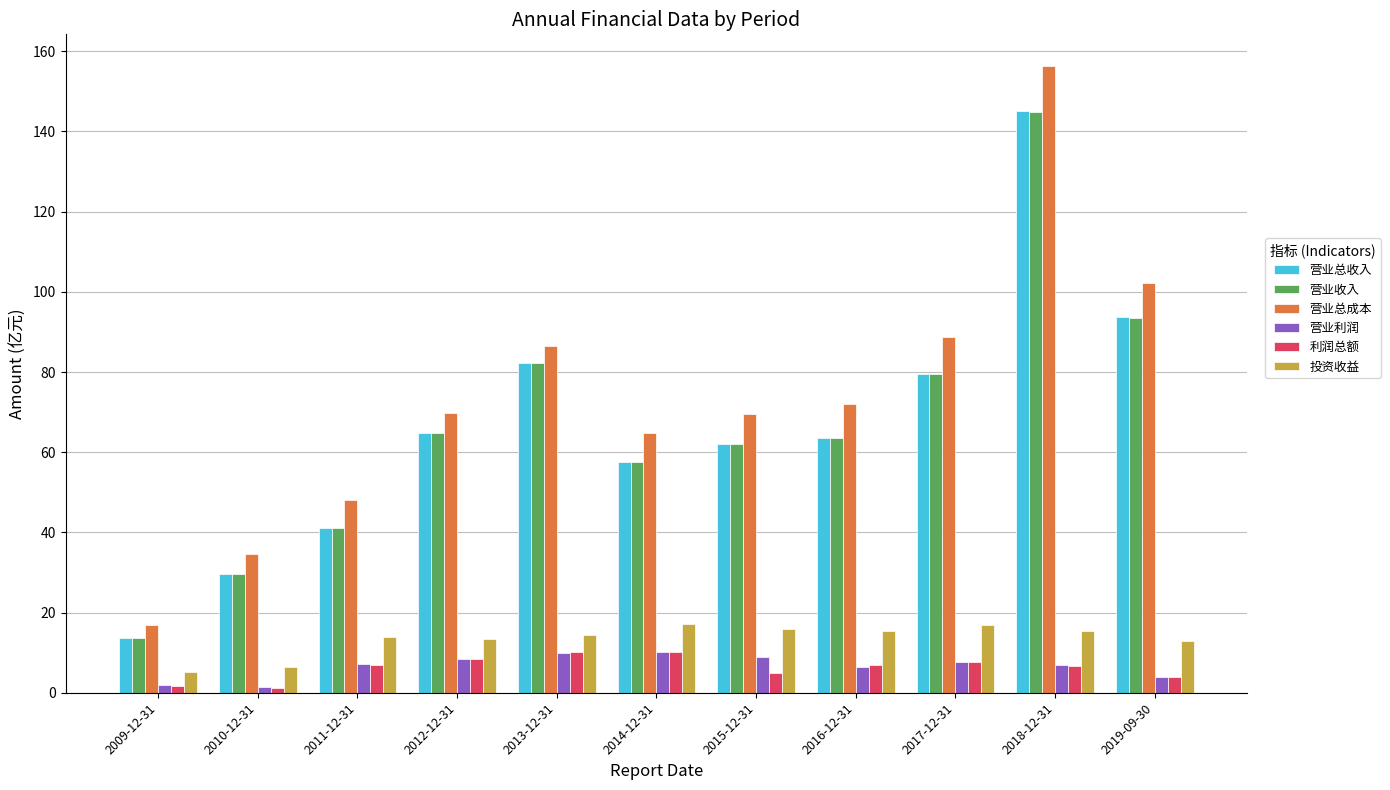

Which series changed the most between 2009-12-31 and 2017-12-31?

营业总成本